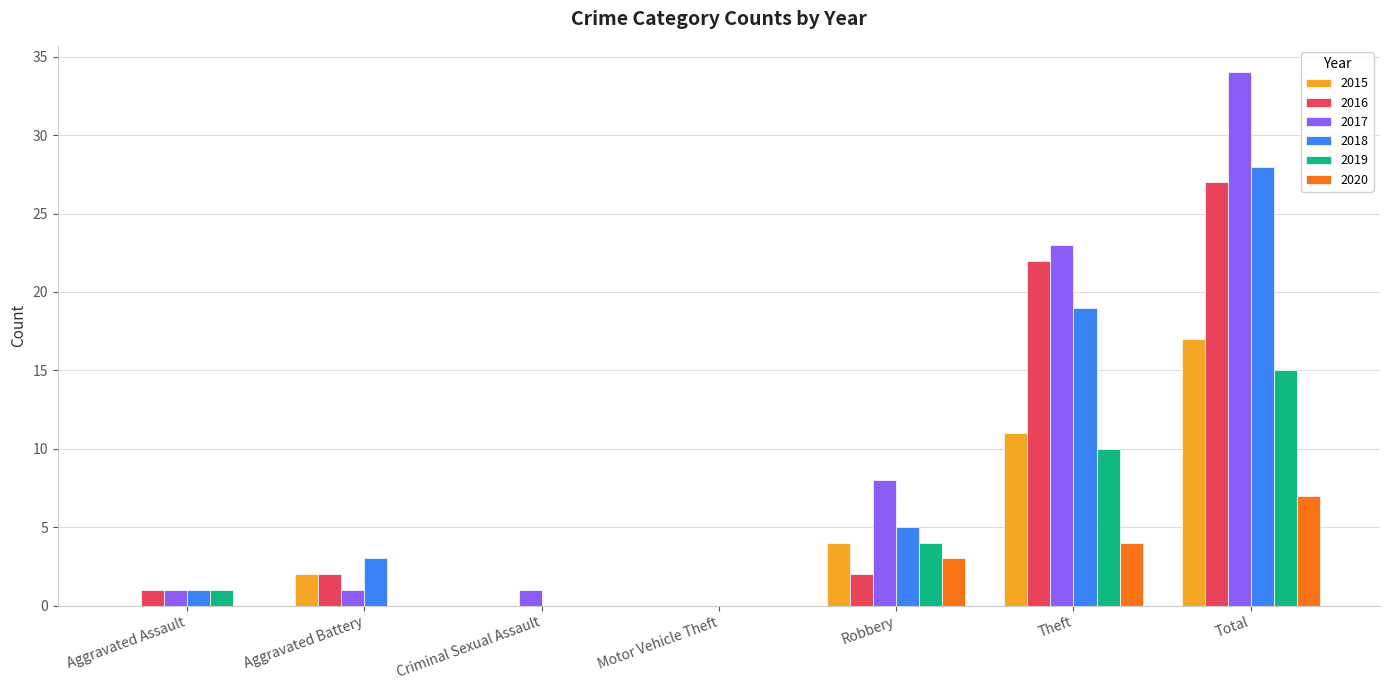

True or false: 2016 has a value of 2 at Aggravated Battery.

True